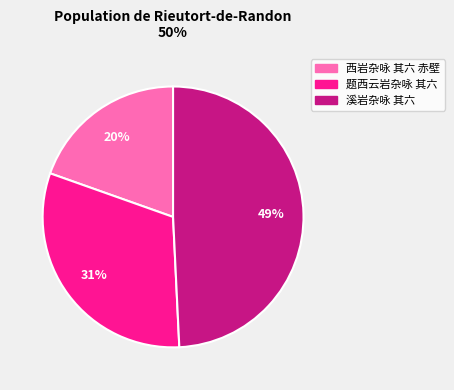

Which category has the smallest portion of the pie?

西岩杂咏 其六 赤壁